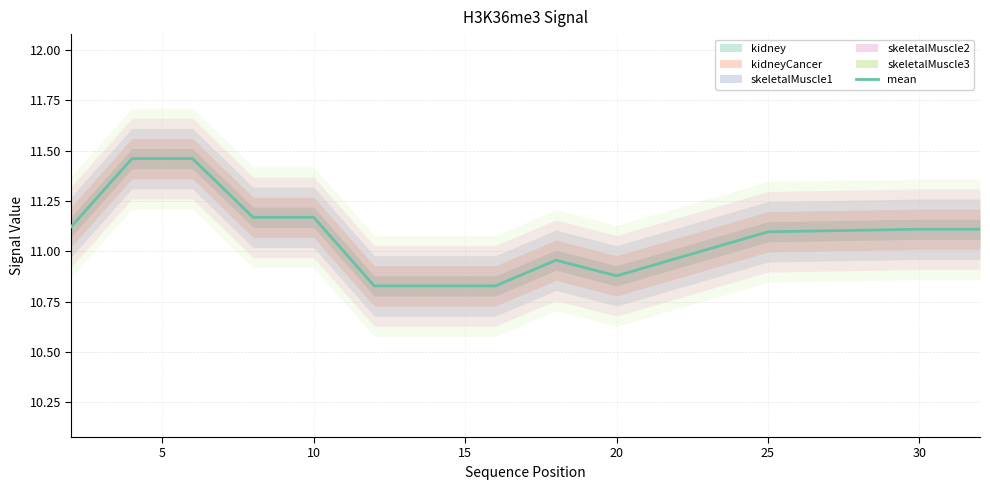

Is it true that the value at 8 is 16.0?

False